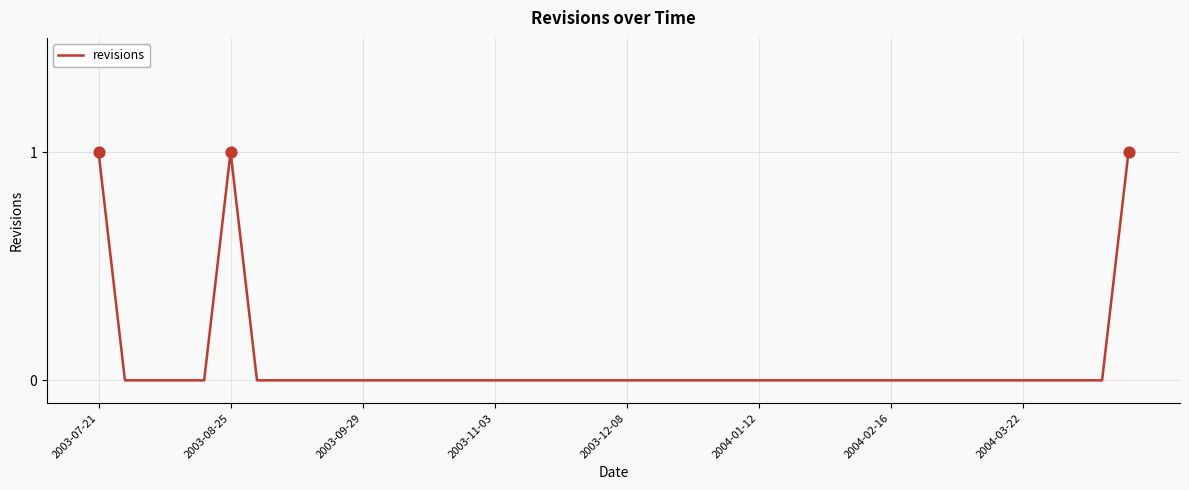

Is this an area chart (filled region under the line)?

No